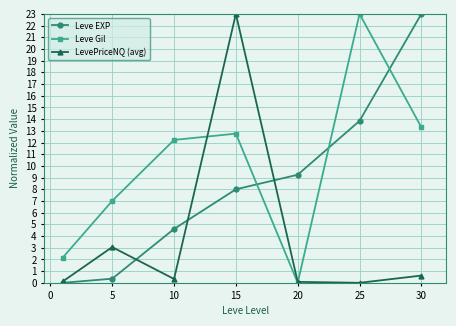

What is the highest value of the Leve Gil series?

23.0